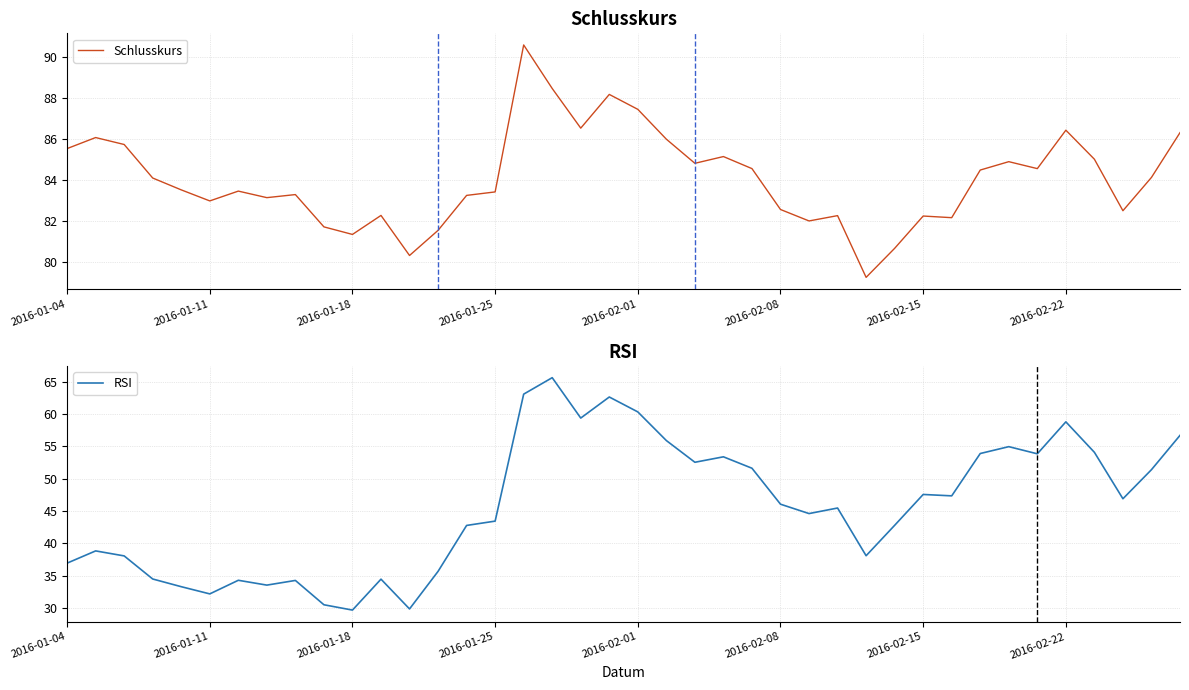

List the series in order of their peak value, lowest first.

RSI, Schlusskurs